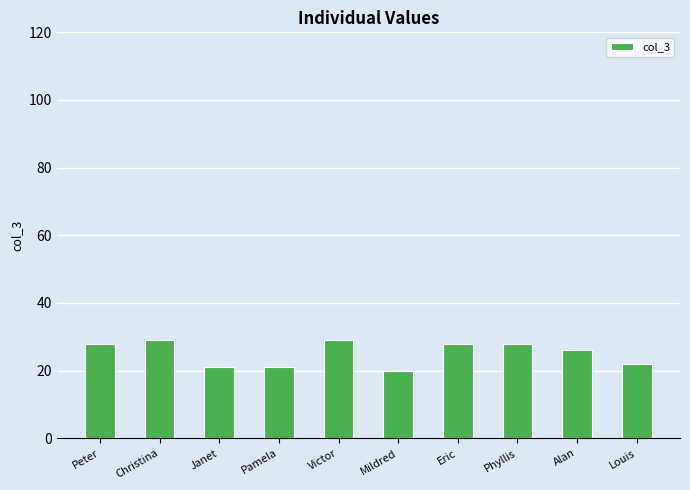

What is the difference between the maximum and minimum values?

9